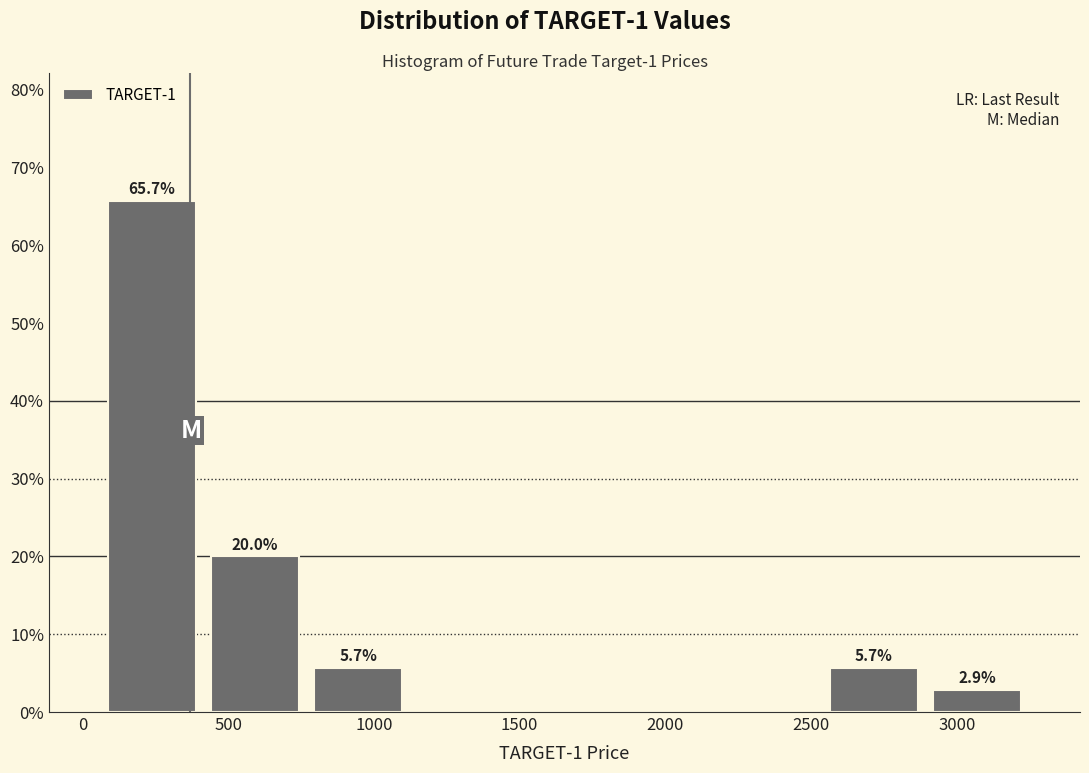

Over which range of the x-axis is the bar tallest?

50 to 400